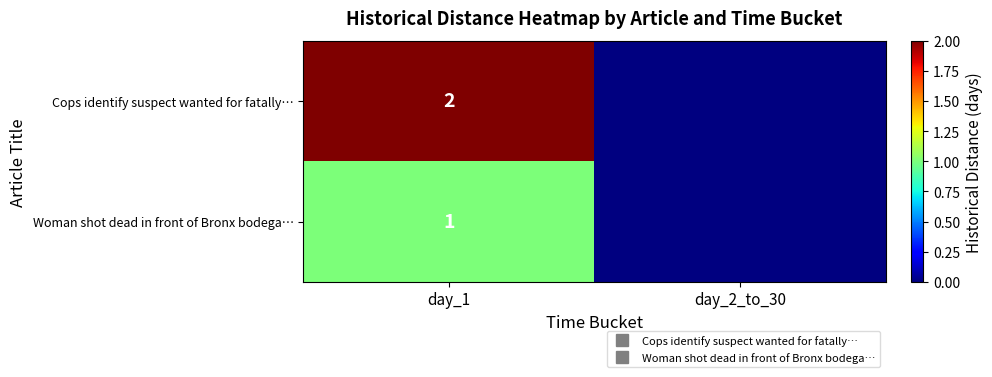

At how many categories does at least one series exceed 1?

1